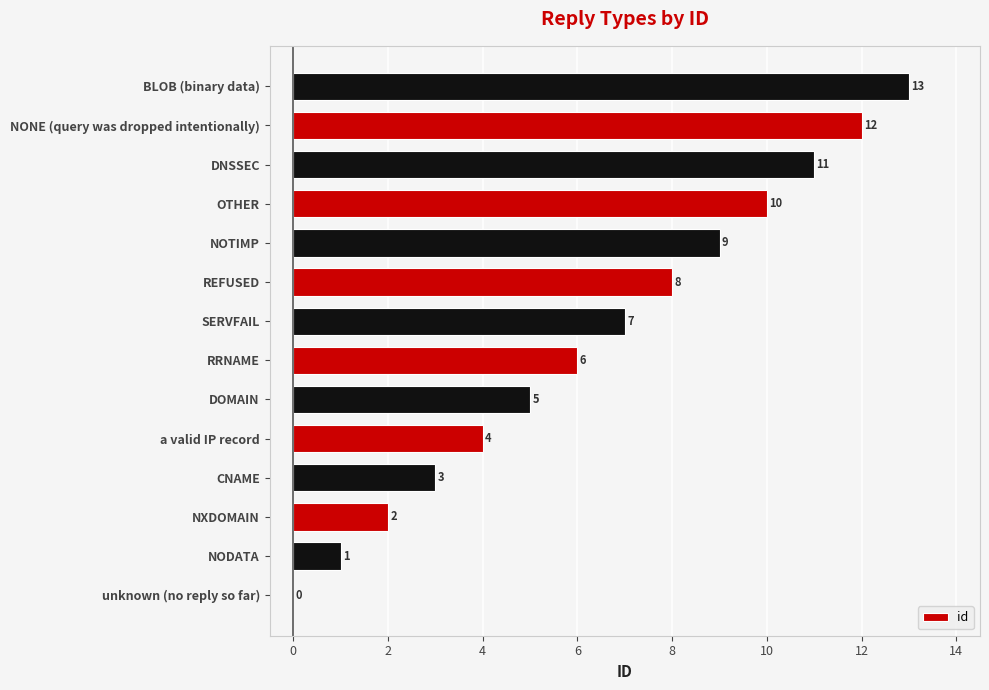

Read the value at REFUSED, to the nearest 5.

10